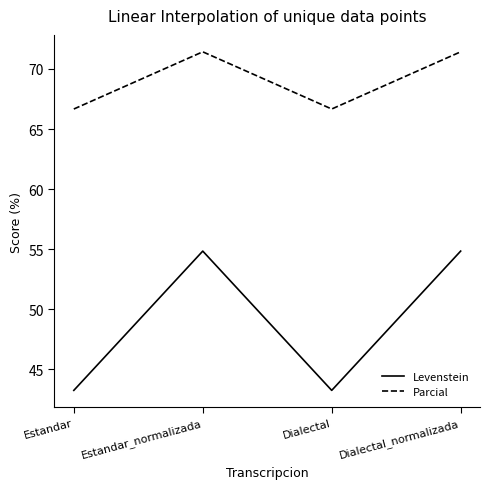

Where is the first local minimum for Levenstein?

Dialectal